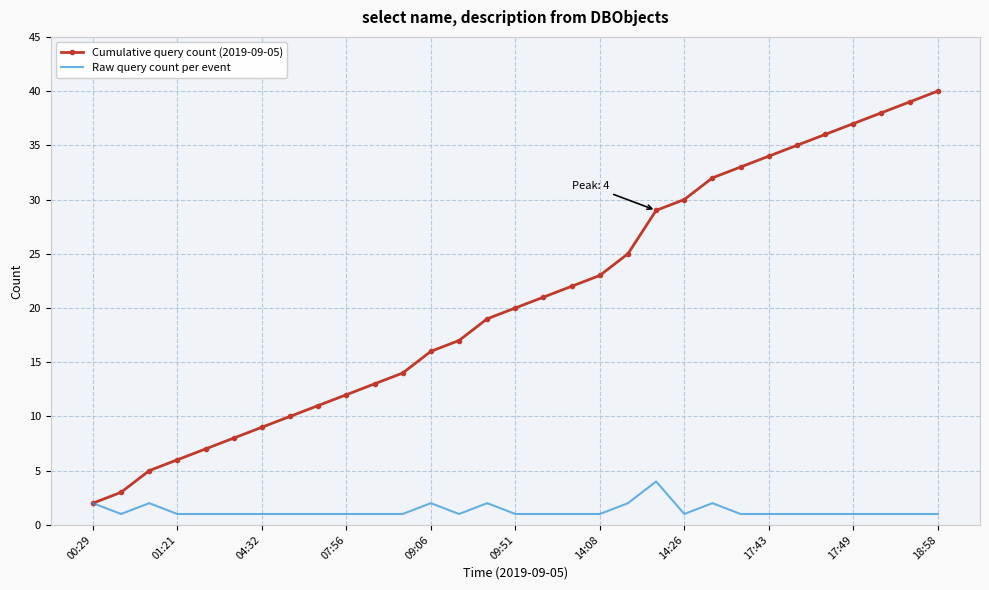

What is the maximum value for Cumulative query count (2019-09-05)?

40